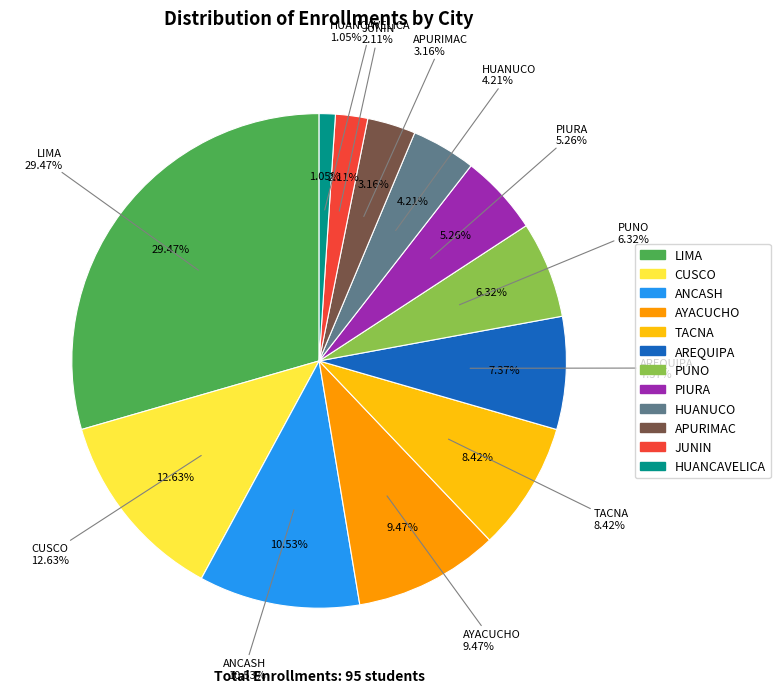

Is PUNO the majority of the pie?

No